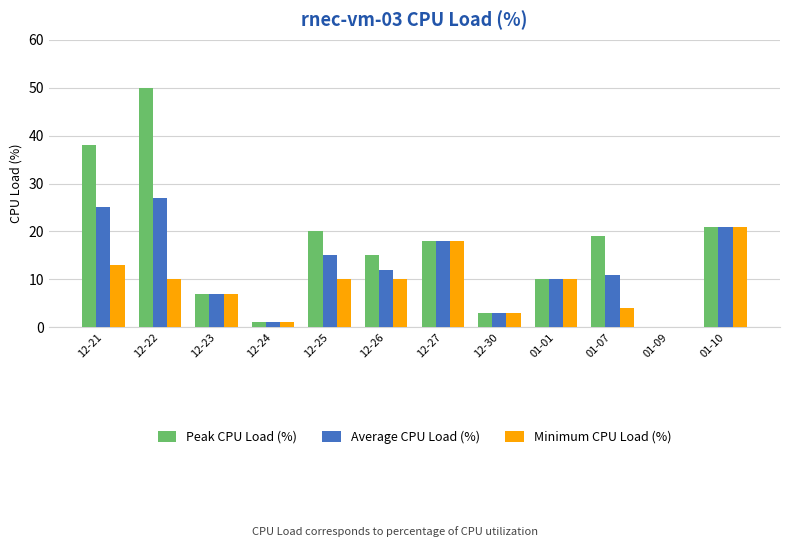

The Peak CPU Load (%) series shows 1 at 12-24. True or false?

True